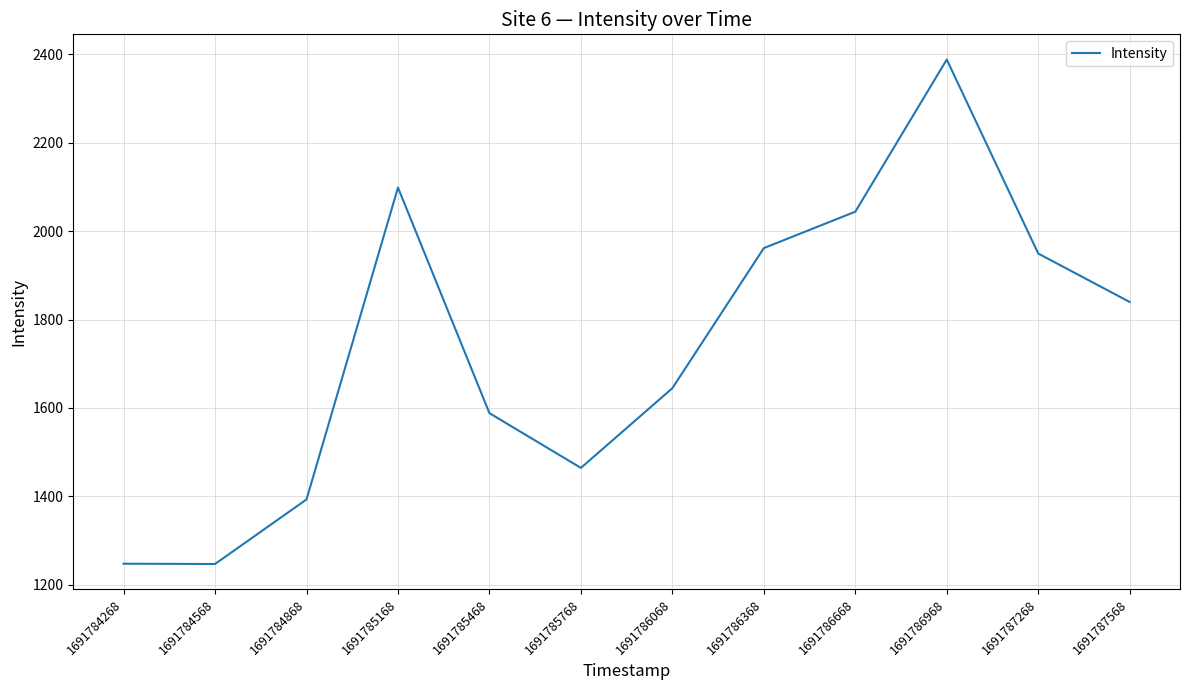

What is the sum of all values?

20866.6